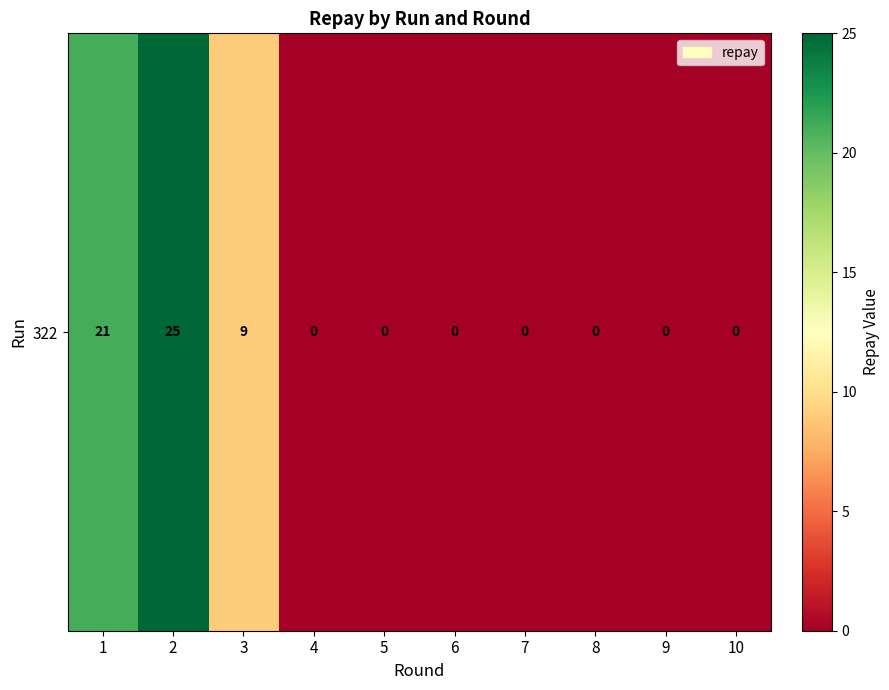

Reading left to right, transcribe all the data shown in this chart.

21	25	9	0	0	0	0	0	0	0